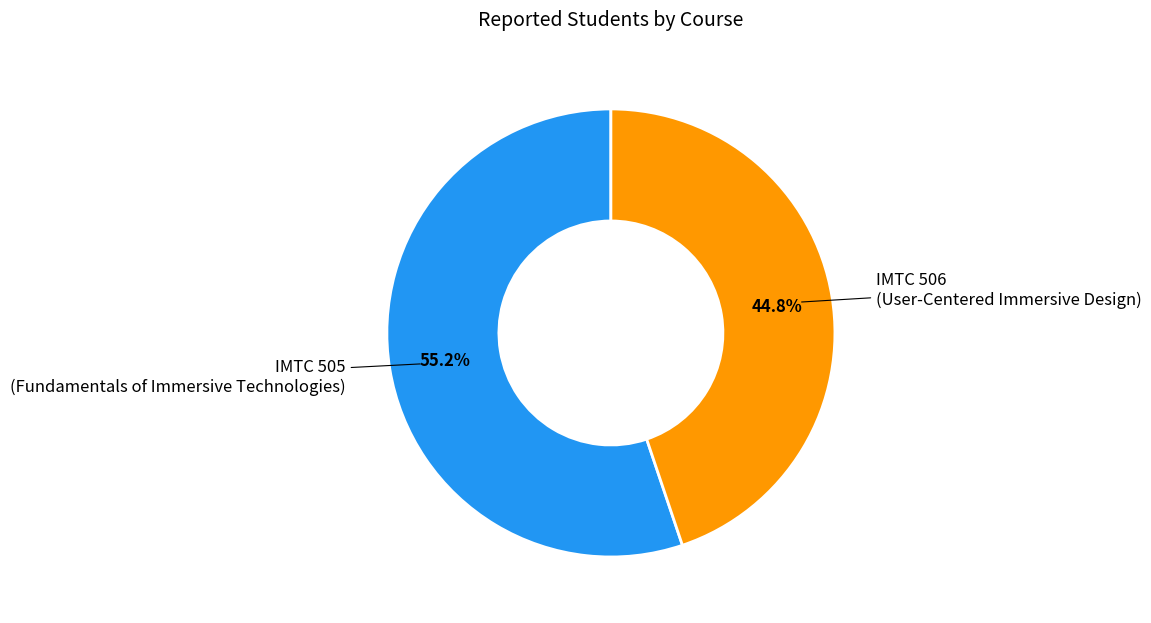

Is there any slice that represents more than half of the pie?

Yes